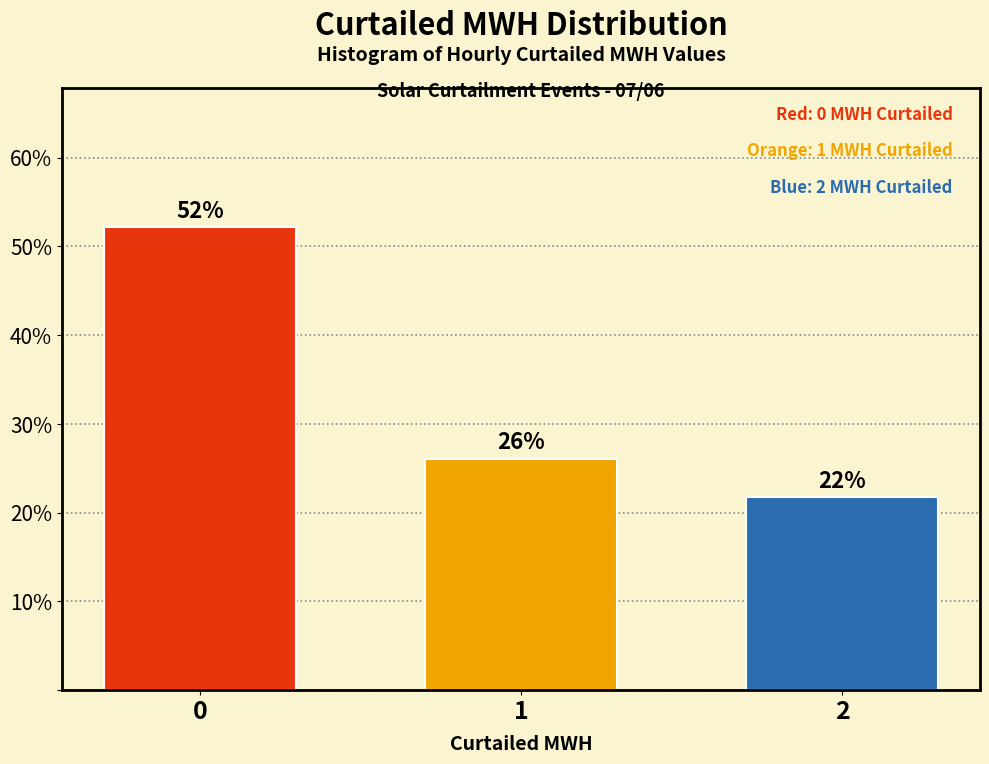

Rank the categories by value from highest to lowest.

0, 1, 2